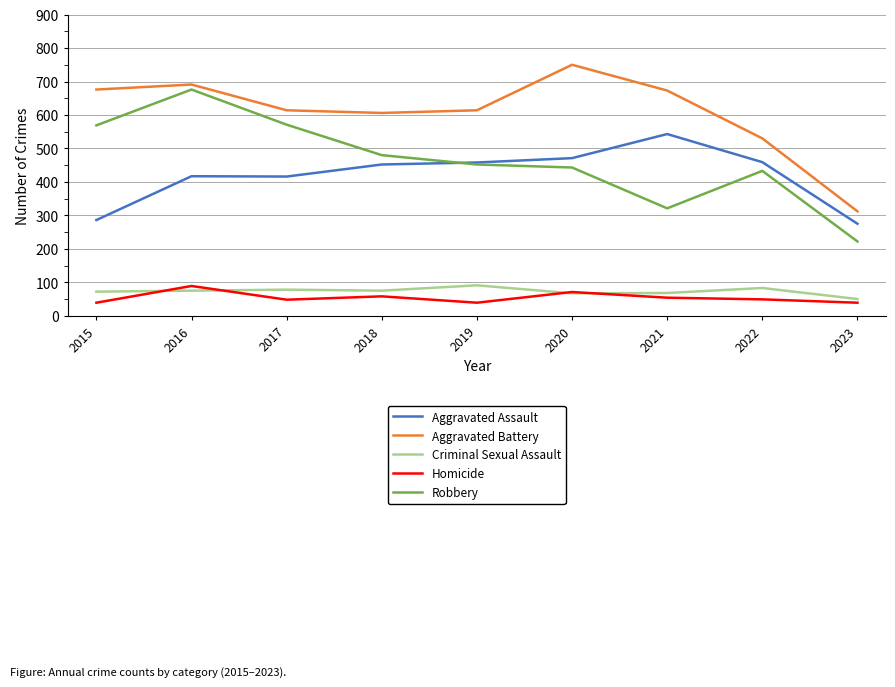

Which series has the largest total across all categories?

Aggravated Battery